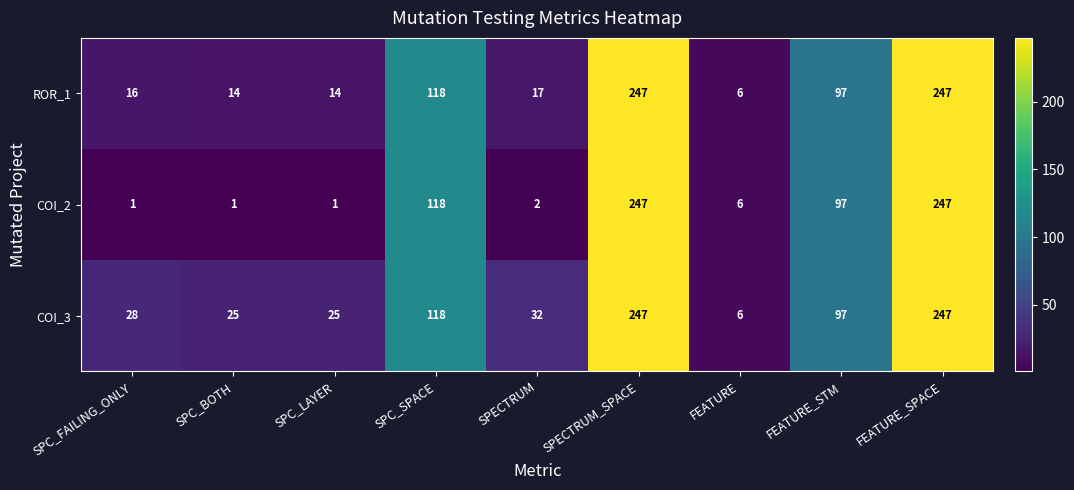

What is the difference between the COI_3 values at SPECTRUM and SPC_LAYER?

7